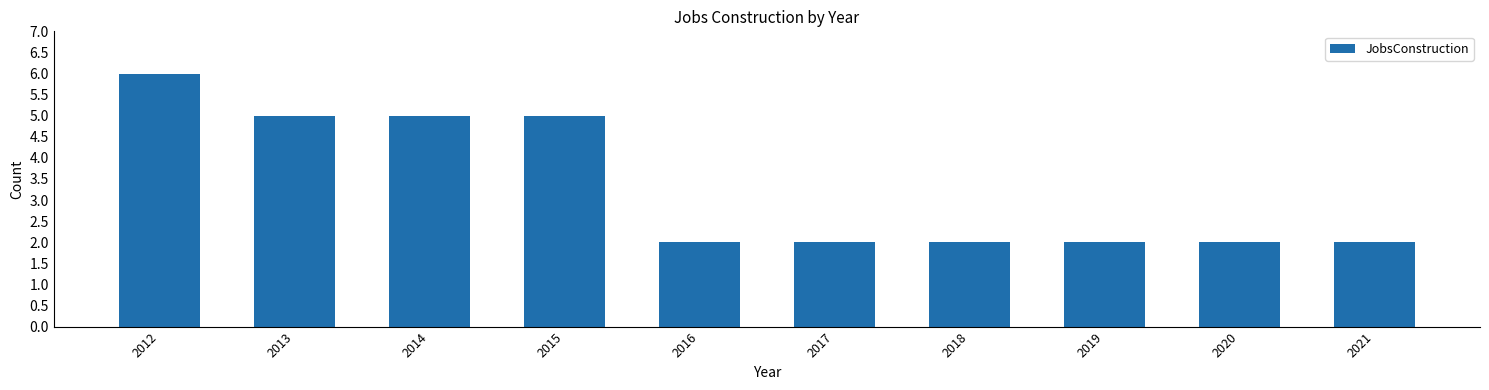

Count the number of data series in this chart.

1